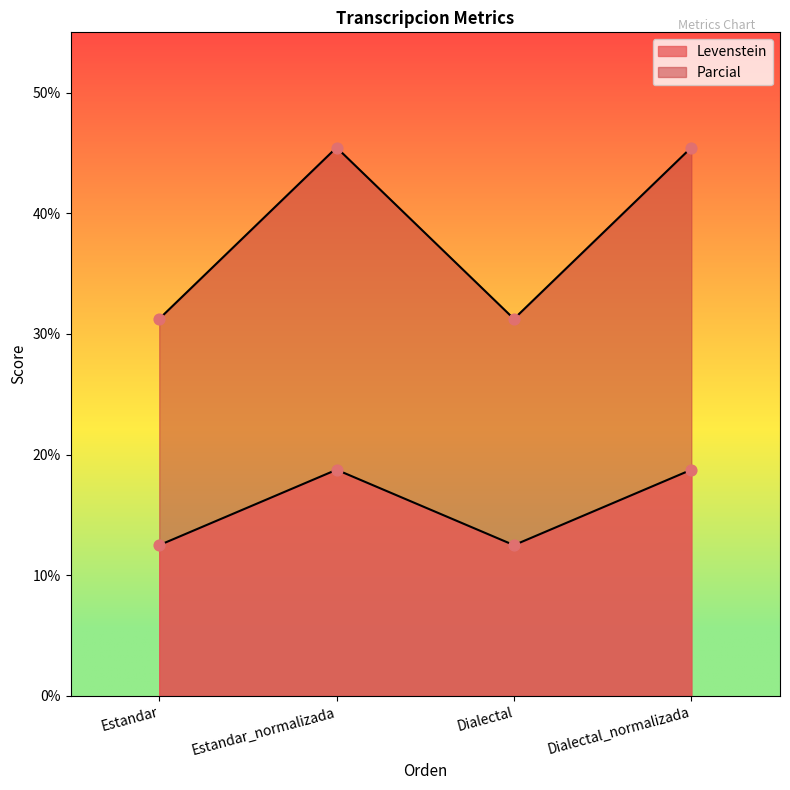

Which series has the largest total across all categories?

Parcial